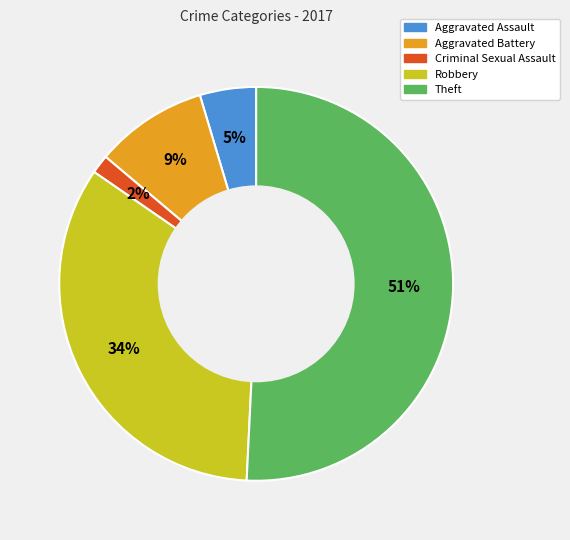

Is the sum of Robbery and Aggravated Assault greater than half?

No